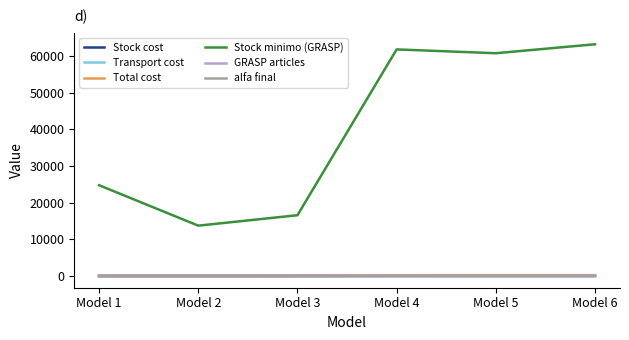

True or false: Stock minimo (GRASP) and Stock cost intersect in this chart.

False